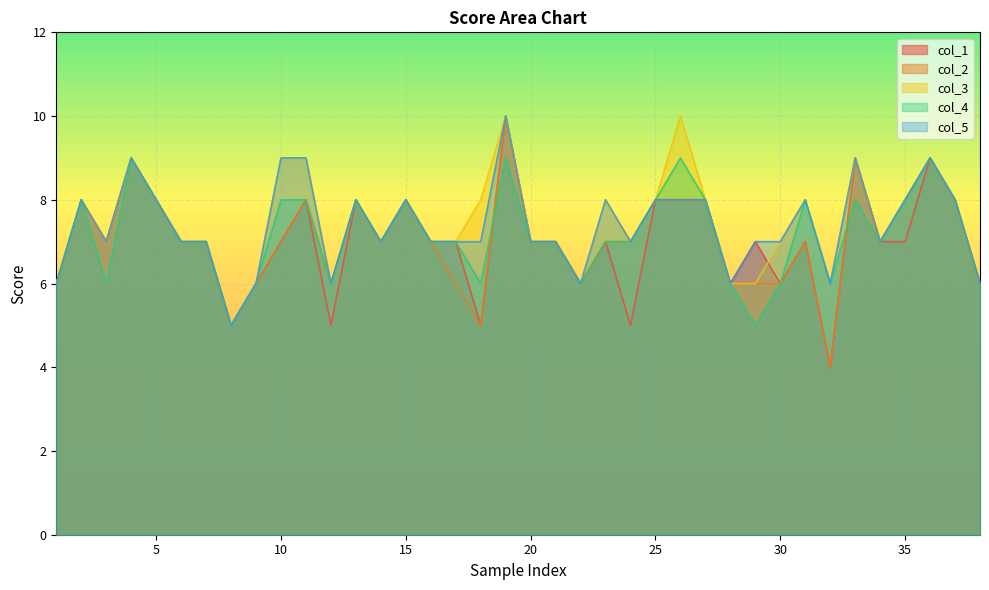

Rank the series at 1 from lowest to highest value.

col_1, col_2, col_3, col_4, col_5